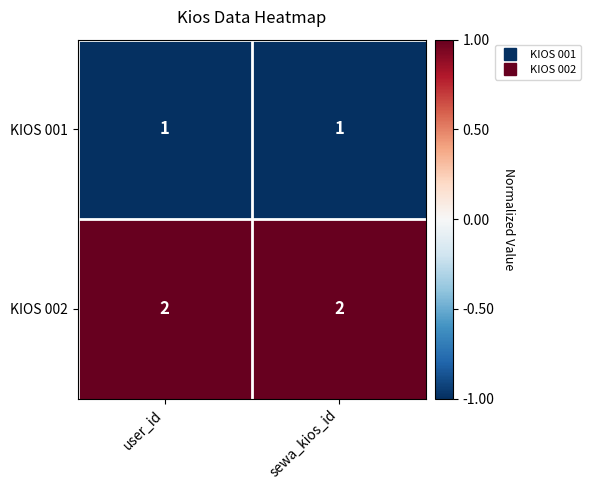

Is it true that KIOS 002 equals 2 at user_id?

True